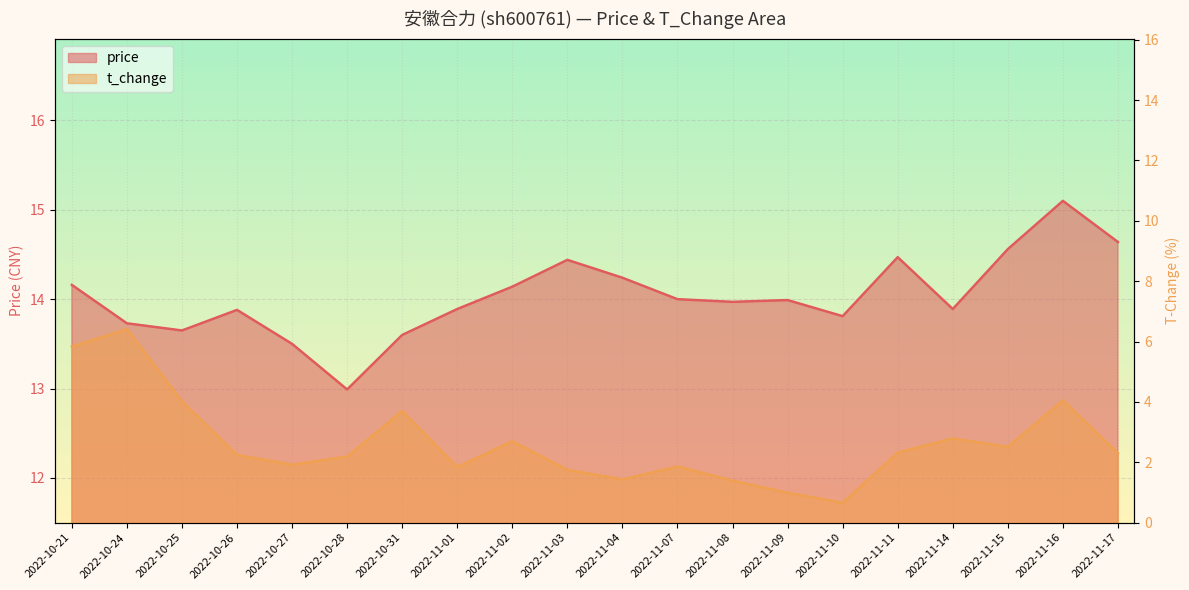

Rank the series at 2022-11-02 from highest to lowest value.

price, t_change